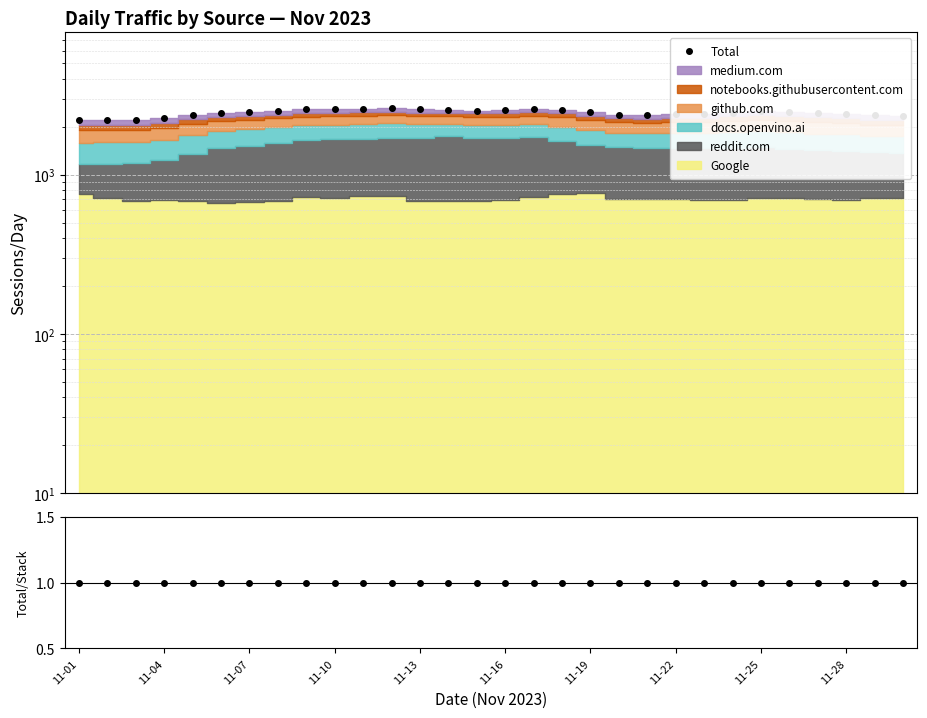

What is the sum of the Total/Stack values at 20 and 22?

2